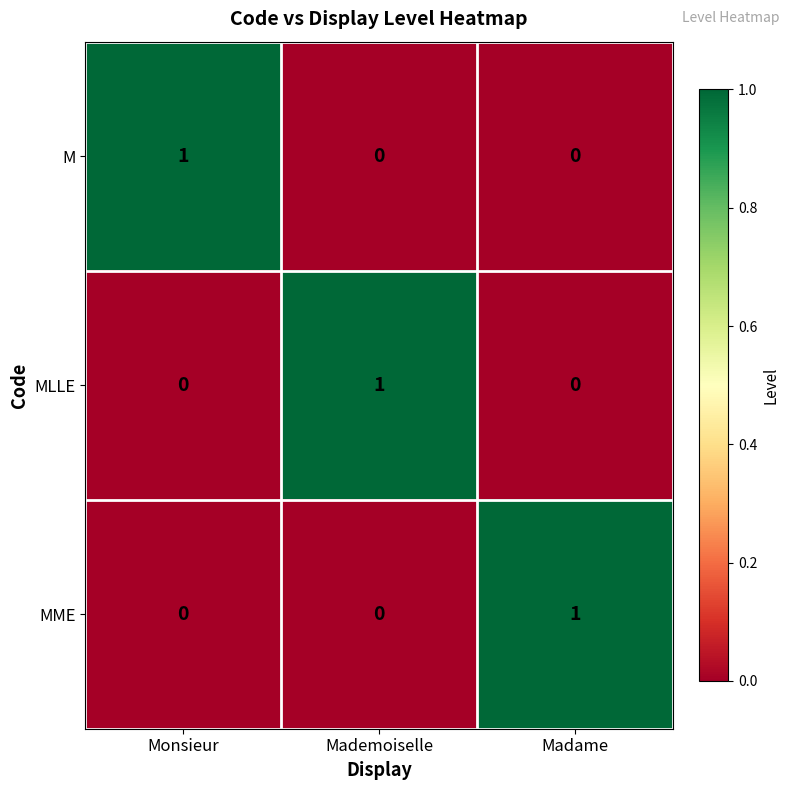

Count the MLLE values in the range 0 to 1.

3